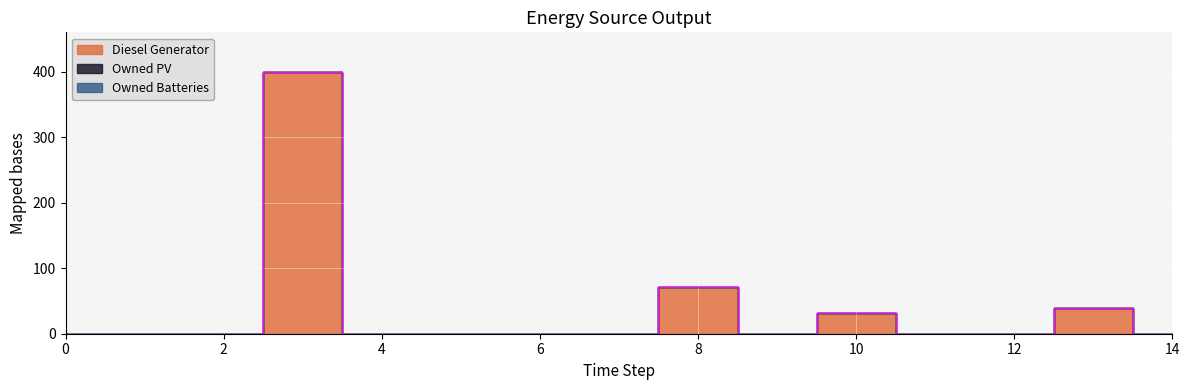

True or false: Owned PV and Diesel Generator cross at least once.

False